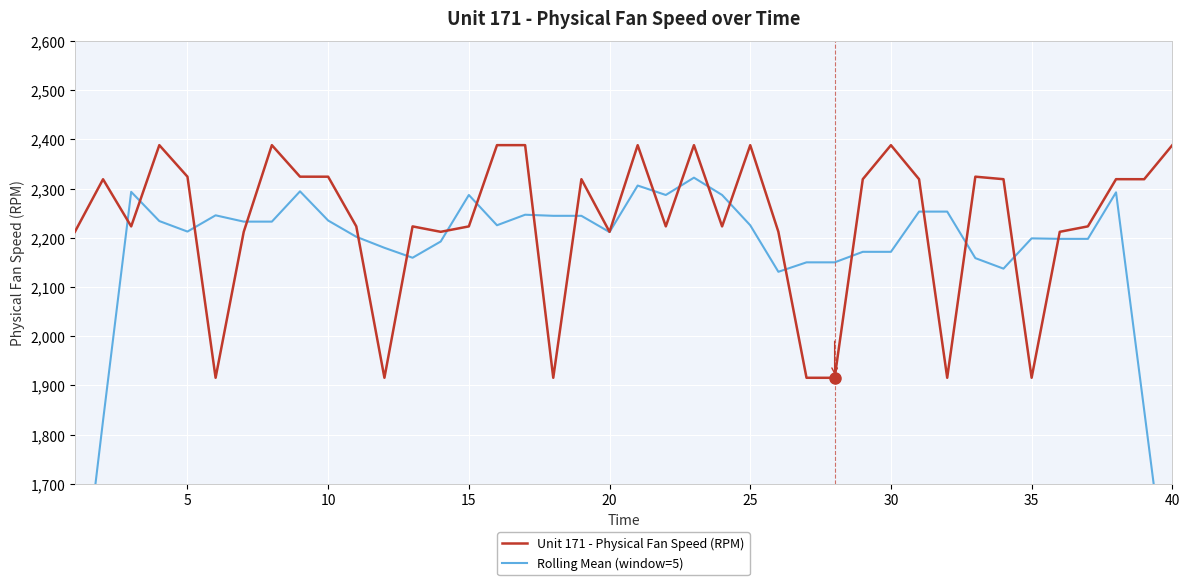

How many interior local valleys does the Rolling Mean (window=5) series have?

11